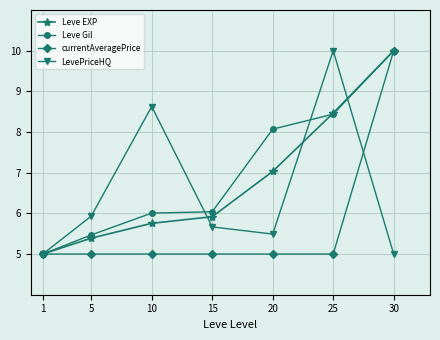

Between 5 and 15, which series saw the biggest shift?

Leve Gil